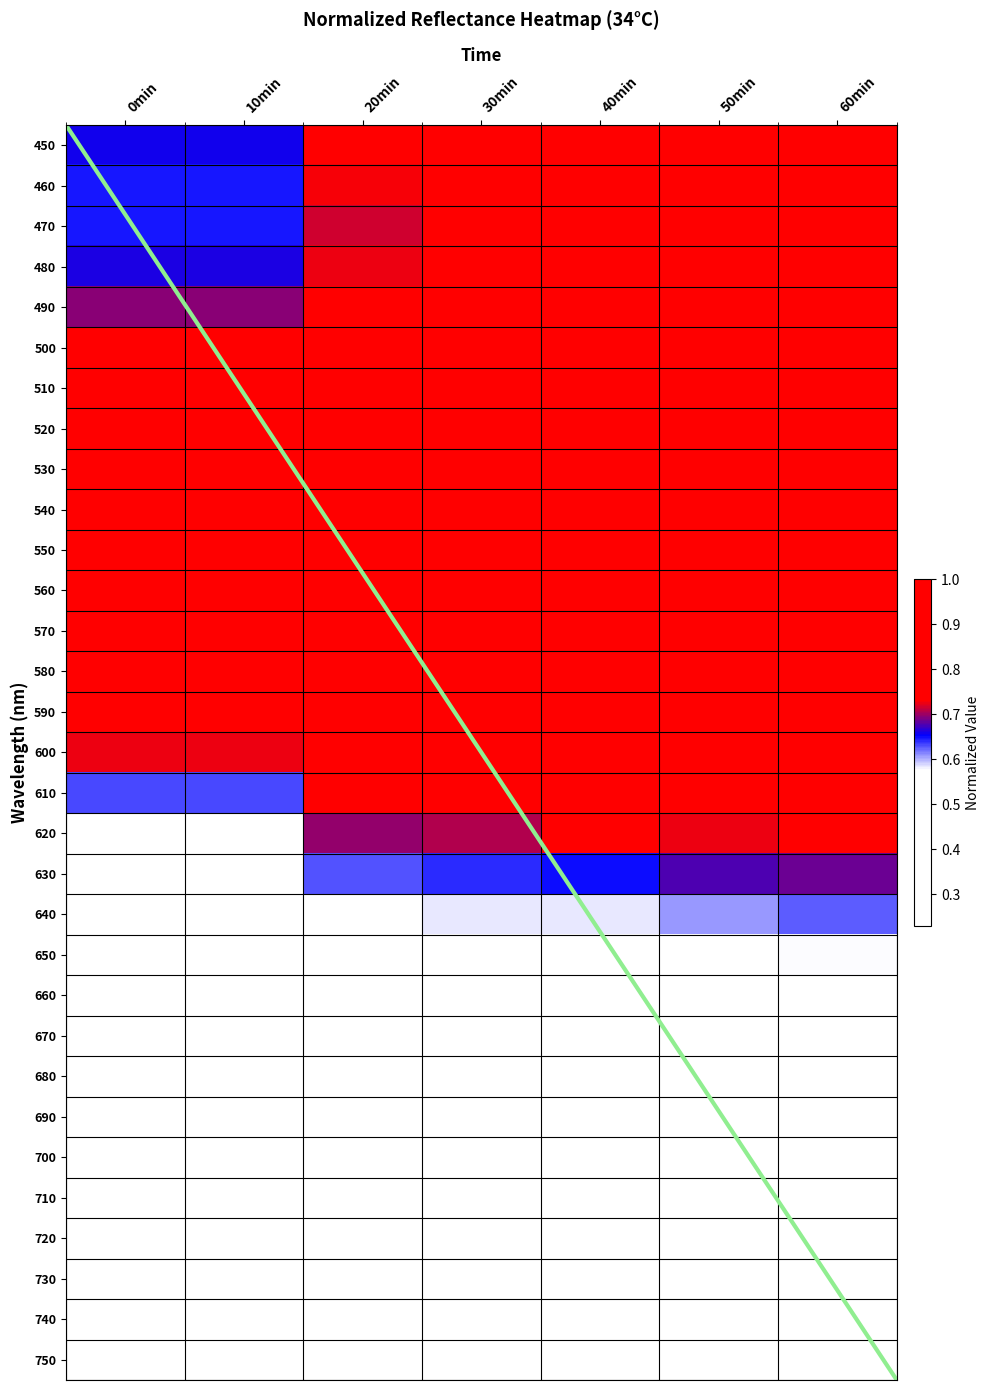

Which category has the highest value in the 680 series?

60min